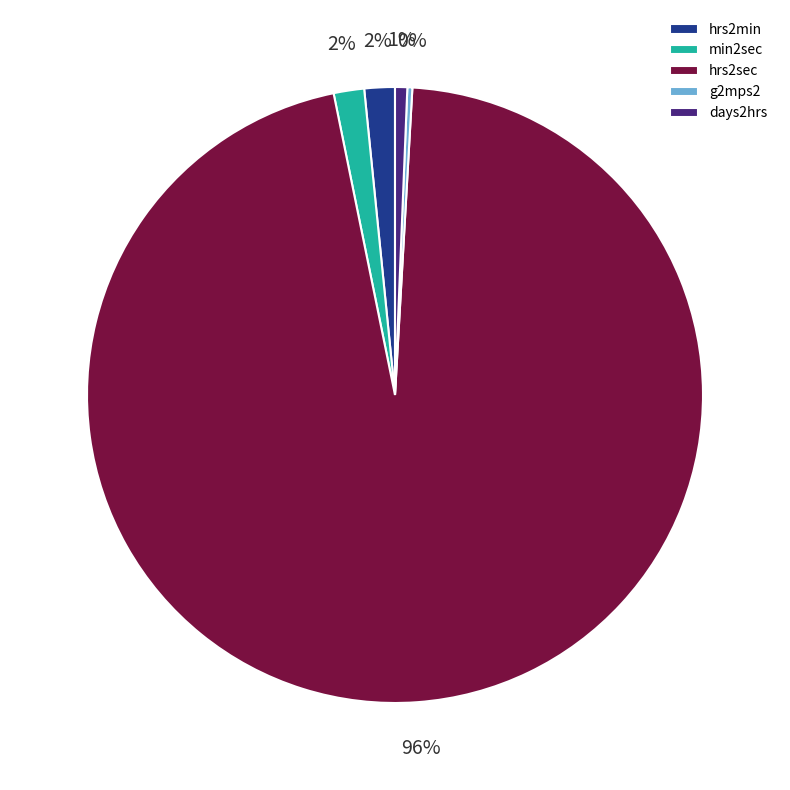

True or false: days2hrs accounts for 11% of the total.

False